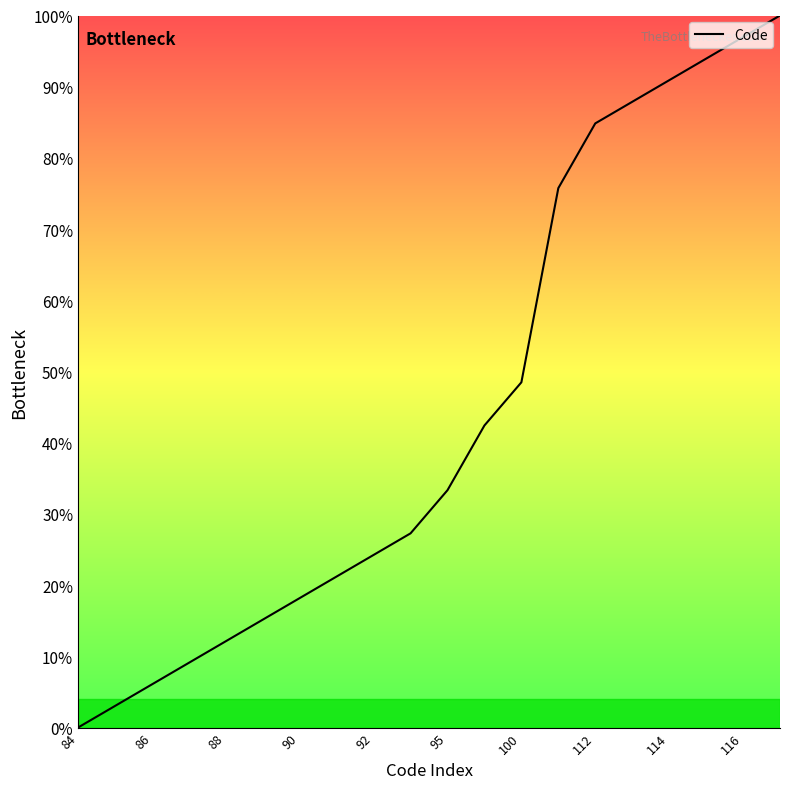

What is the difference between the maximum and minimum values?

100.0